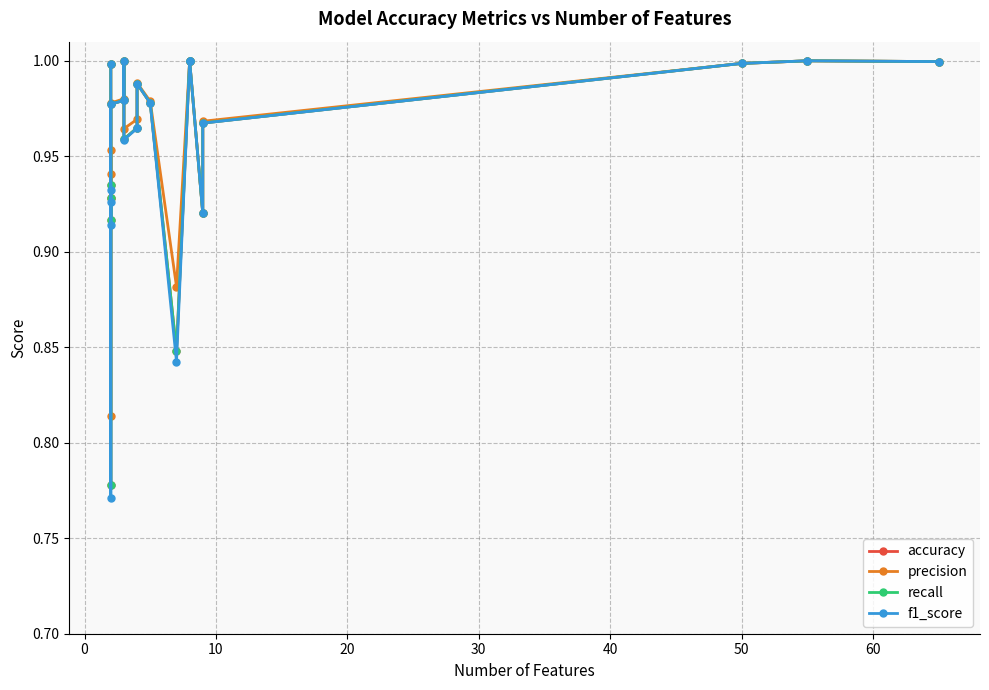

Does the chart have visible grid lines?

Yes